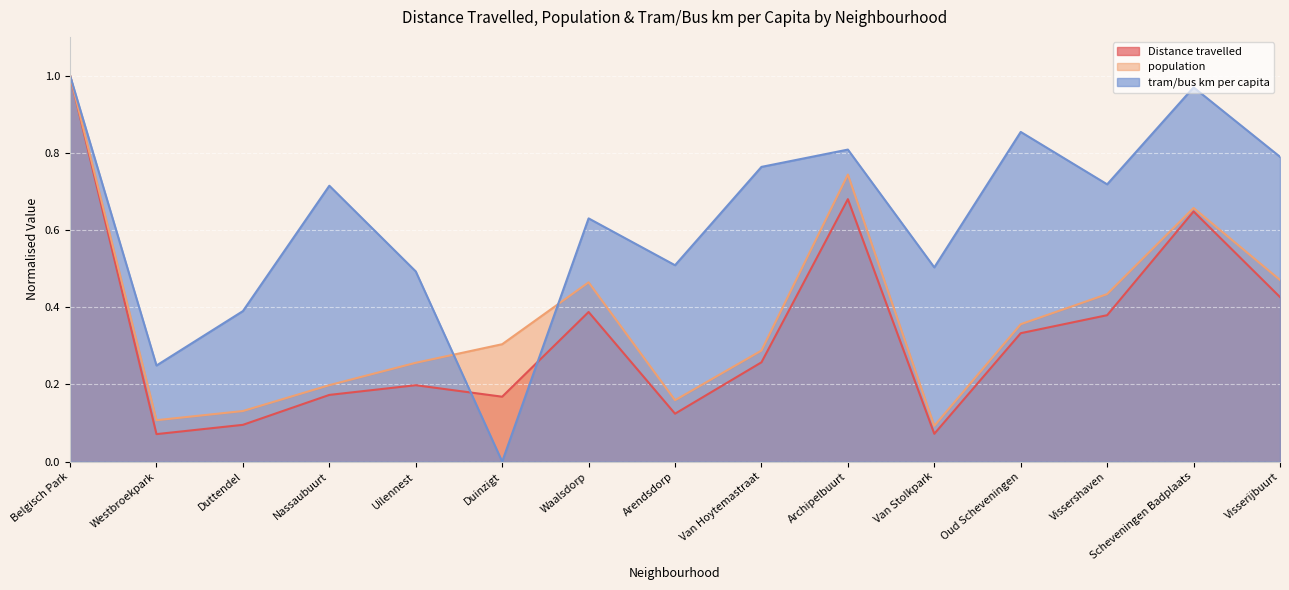

The value of tram/bus km per capita at Scheveningen Badplaats is 1.7. True or false?

False